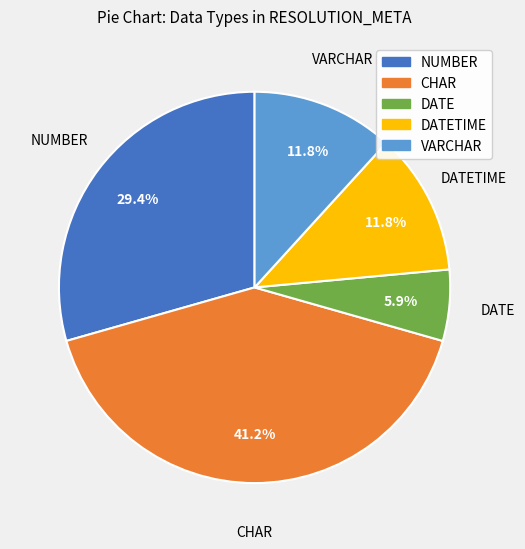

To the nearest percent, what is the combined percentage of CHAR and VARCHAR?

53%